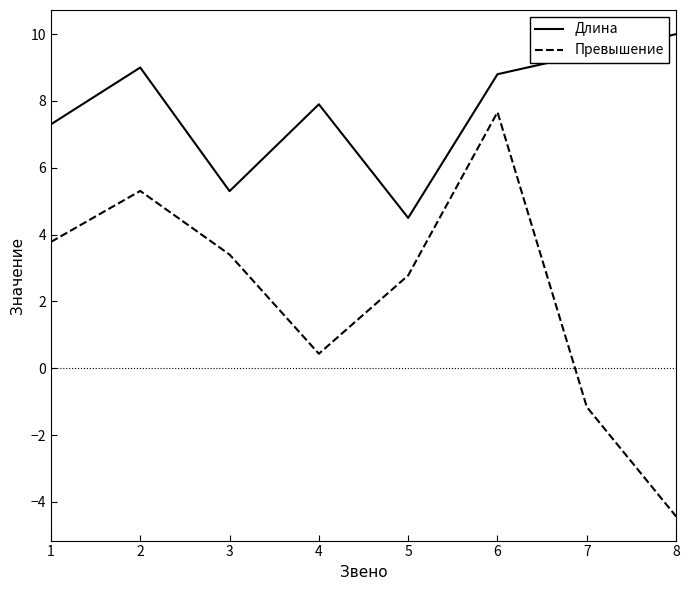

The value of Длина at 1 is 12.6. True or false?

False